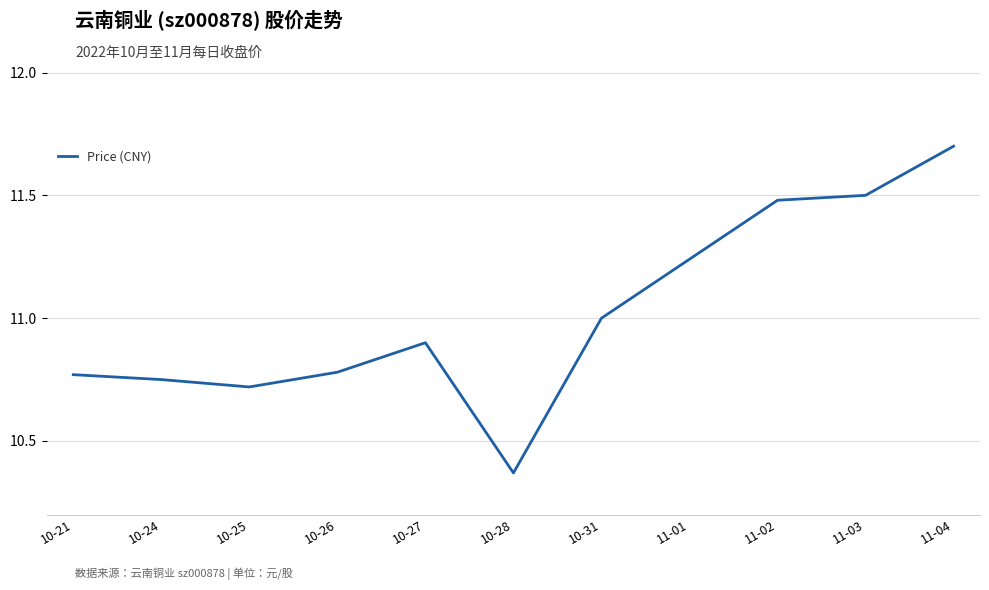

What is the maximum value shown in the chart?

11.7